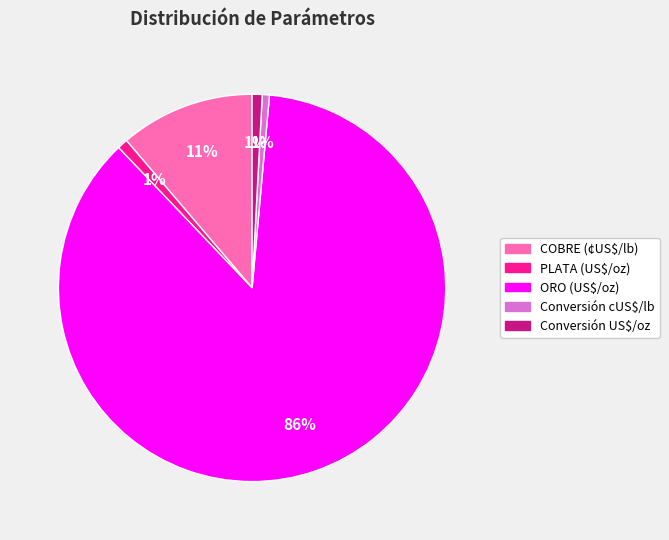

Is it true that Conversión US$/oz is 11% of the pie?

False